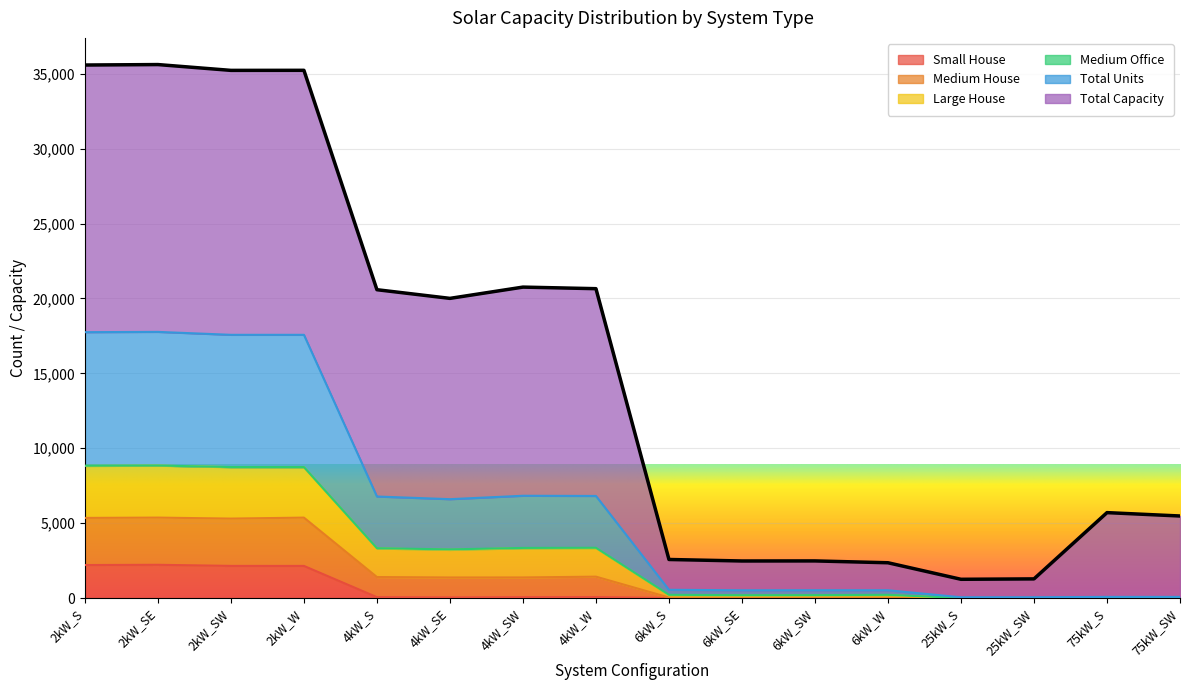

What is the highest value of the Small House series?

2220